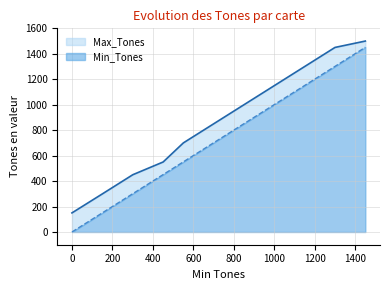

True or false: Max_Tones and Min_Tones cross at least once.

False